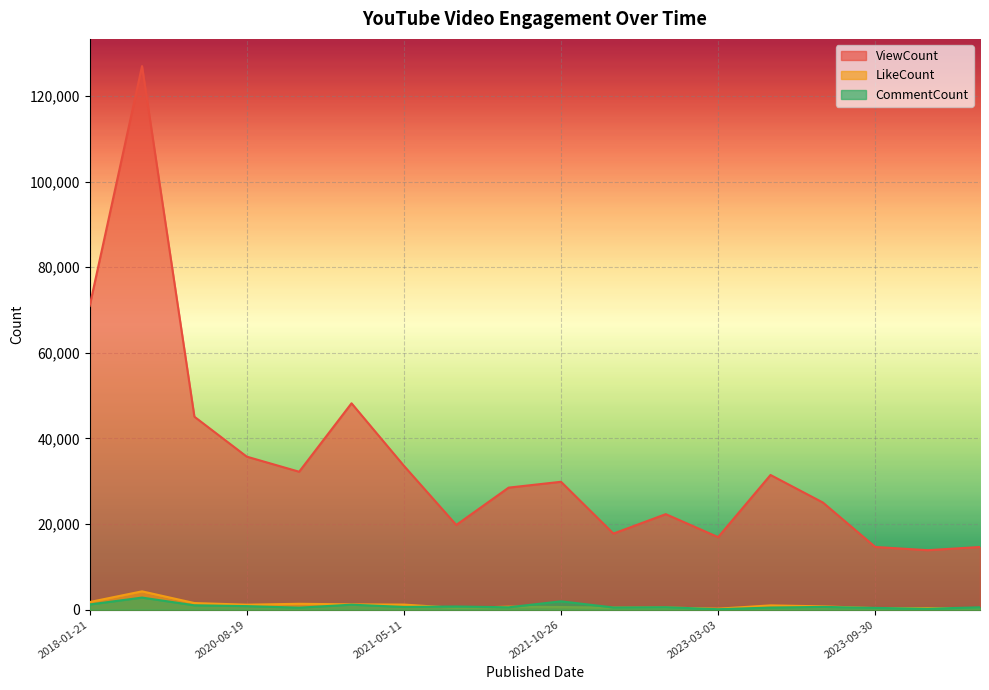

True or false: CommentCount and ViewCount cross at least once.

False